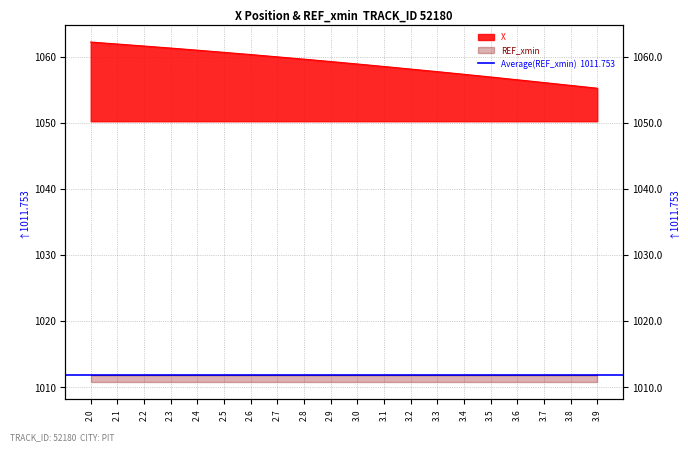

What is the sum of the values at 3.6 and 3.2?

2114.6